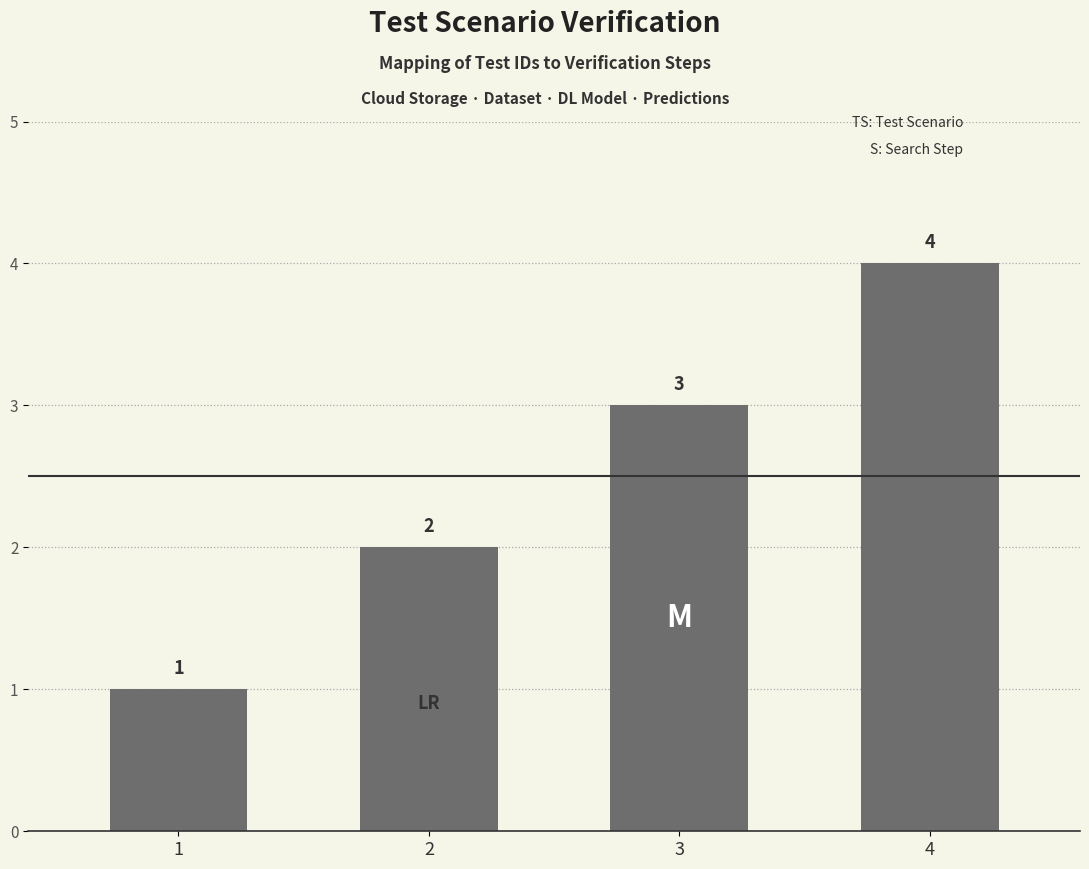

Reading right to left, transcribe all the data shown in this chart.

4=4	3=3	2=2	1=1